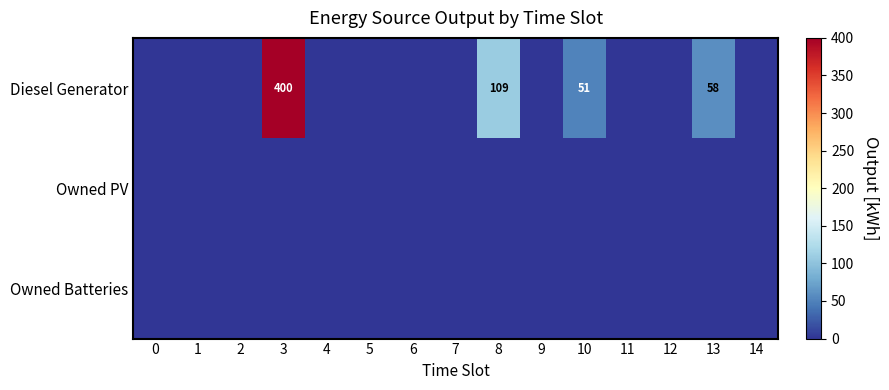

Which series changed the most between 2 and 5?

Diesel Generator